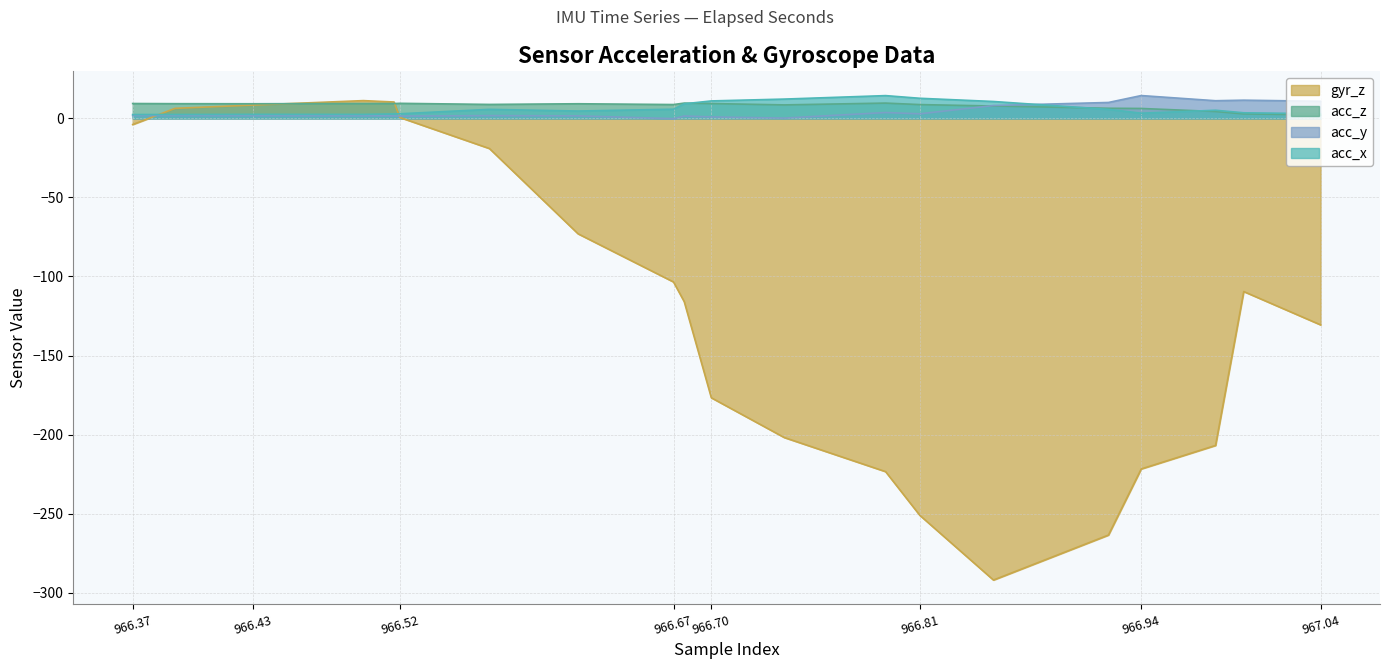

Which series ends up on top after the final intersection of acc_x and gyr_z?

acc_x